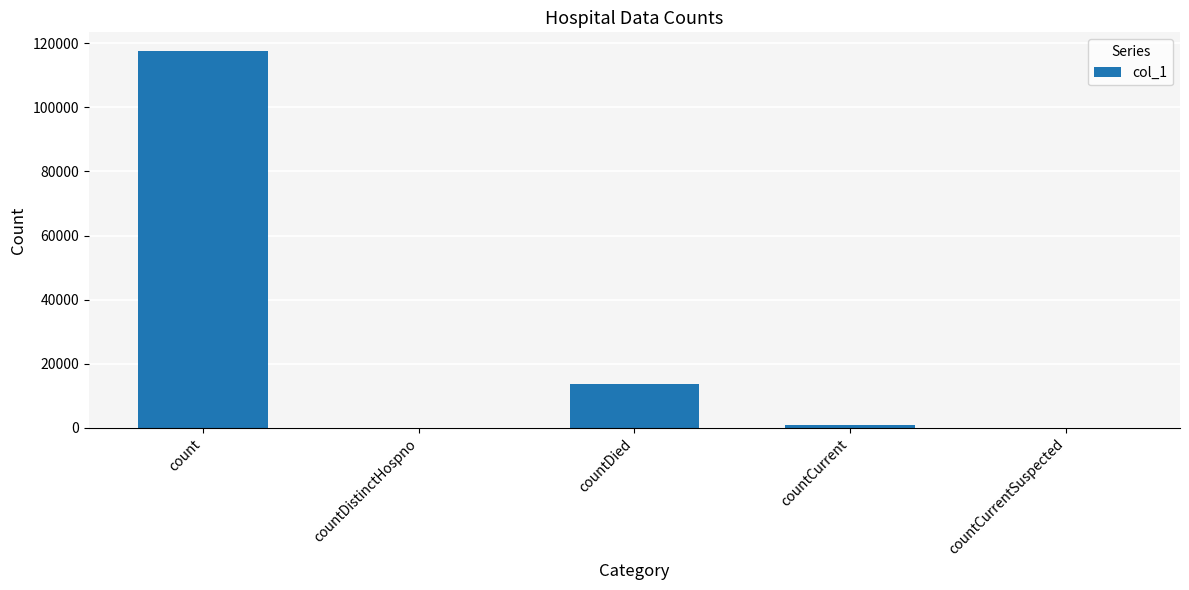

At which label is the value closest to 58766?

countDied